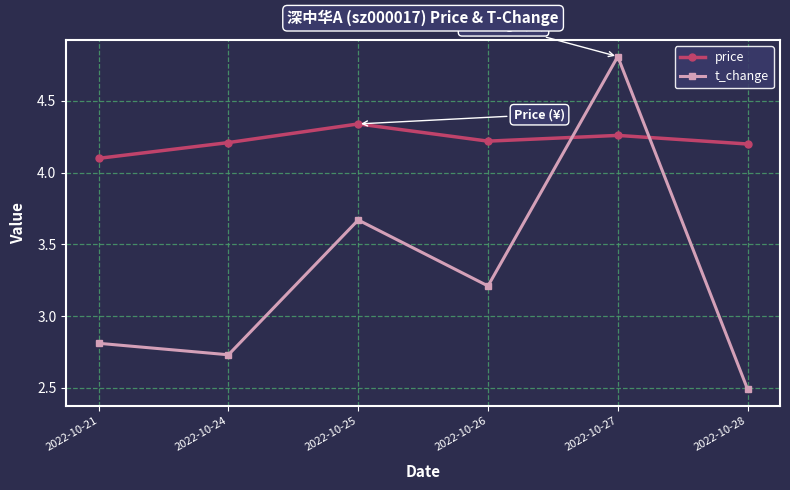

Is the value of price at 2022-10-26 greater than the value of t_change at 2022-10-21?

Yes